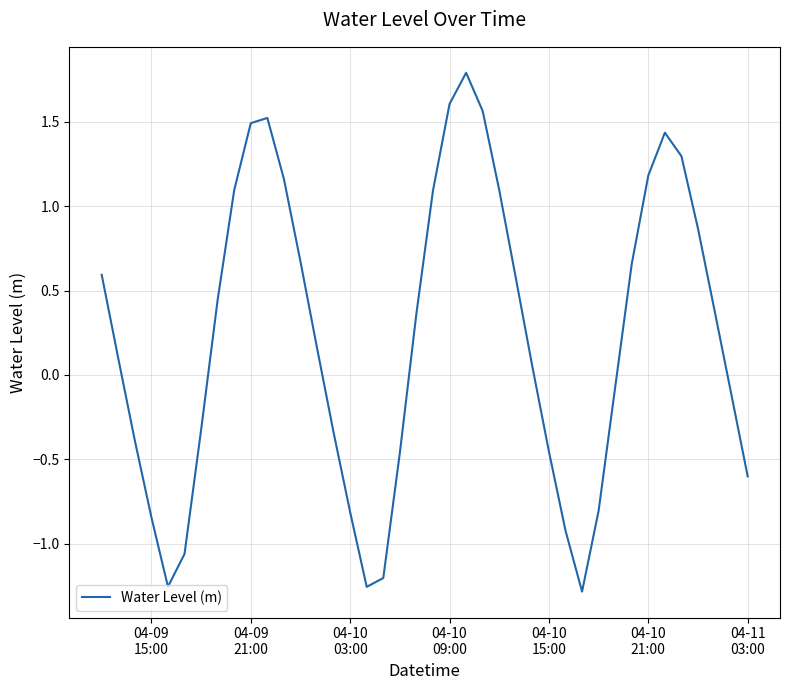

How many values are above zero?

23